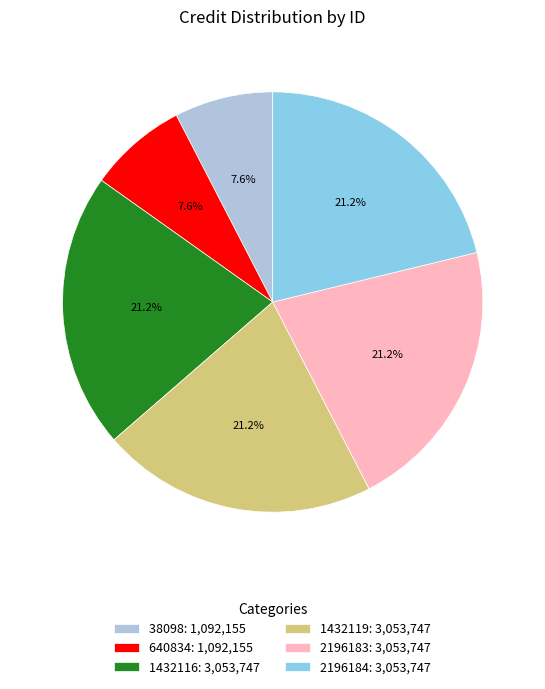

What percentage do 1432119: 3,053,747 and 38098: 1,092,155 together represent?

28.8%